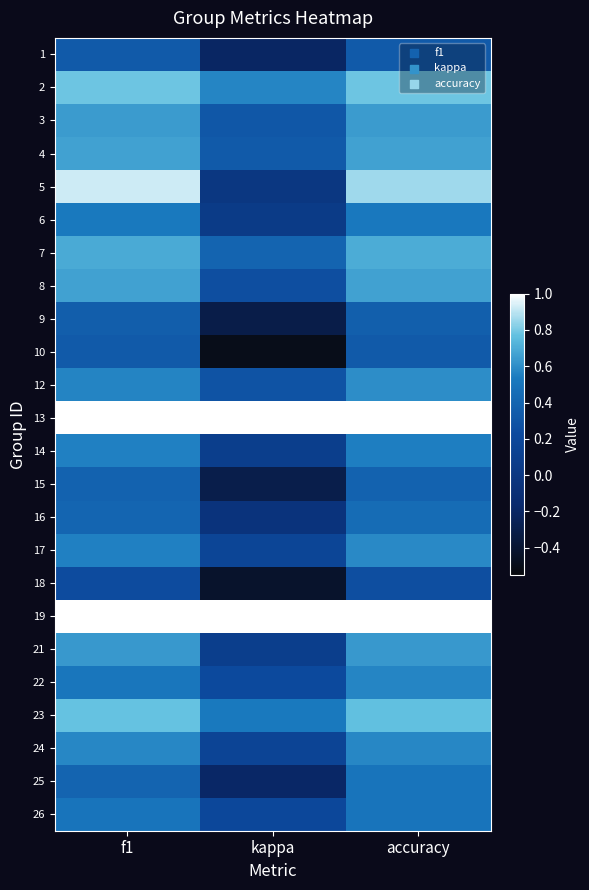

Reading left to right, list all the values displayed in this chart.

1: f1=0.3	kappa=-0.2	accuracy=0.3
2: f1=0.8	kappa=0.6	accuracy=0.8
3: f1=0.6	kappa=0.3	accuracy=0.6
4: f1=0.7	kappa=0.3	accuracy=0.7
5: f1=0.9	kappa=0.0	accuracy=0.9
6: f1=0.5	kappa=0.0	accuracy=0.5
7: f1=0.7	kappa=0.4	accuracy=0.7
8: f1=0.7	kappa=0.2	accuracy=0.7
9: f1=0.4	kappa=-0.3	accuracy=0.4
10: f1=0.3	kappa=-0.5	accuracy=0.3
12: f1=0.6	kappa=0.3	accuracy=0.6
13: f1=1.0	kappa=1.0	accuracy=1.0
14: f1=0.6	kappa=0.1	accuracy=0.6
15: f1=0.4	kappa=-0.3	accuracy=0.4
16: f1=0.4	kappa=-0.0	accuracy=0.4
17: f1=0.6	kappa=0.2	accuracy=0.6
18: f1=0.2	kappa=-0.4	accuracy=0.2
19: f1=1.0	kappa=1.0	accuracy=1.0
21: f1=0.6	kappa=0.1	accuracy=0.6
22: f1=0.5	kappa=0.2	accuracy=0.6
23: f1=0.8	kappa=0.5	accuracy=0.8
24: f1=0.6	kappa=0.2	accuracy=0.6
25: f1=0.4	kappa=-0.2	accuracy=0.5
26: f1=0.5	kappa=0.2	accuracy=0.5